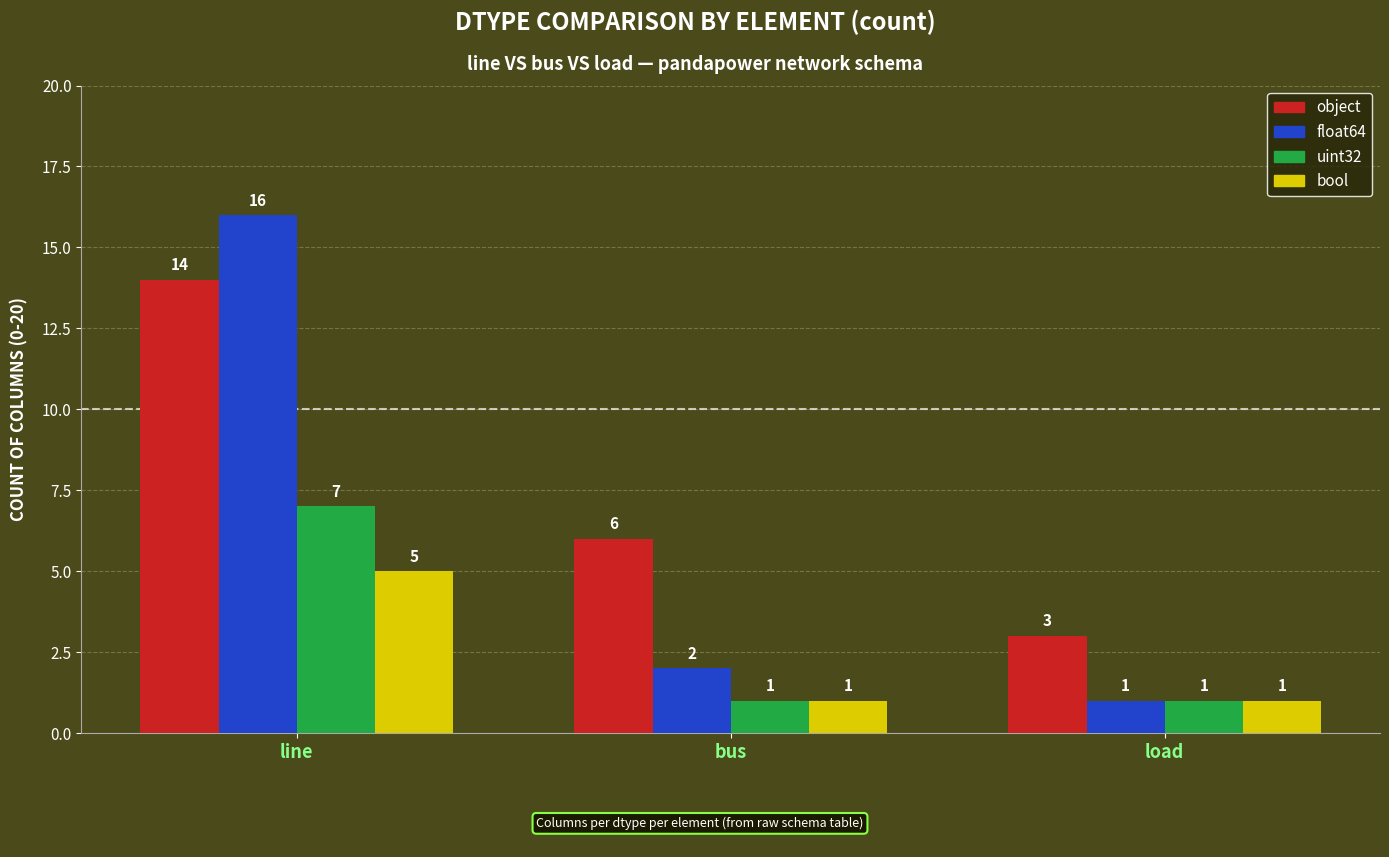

What is the label of the 2nd bar from the right?

bus